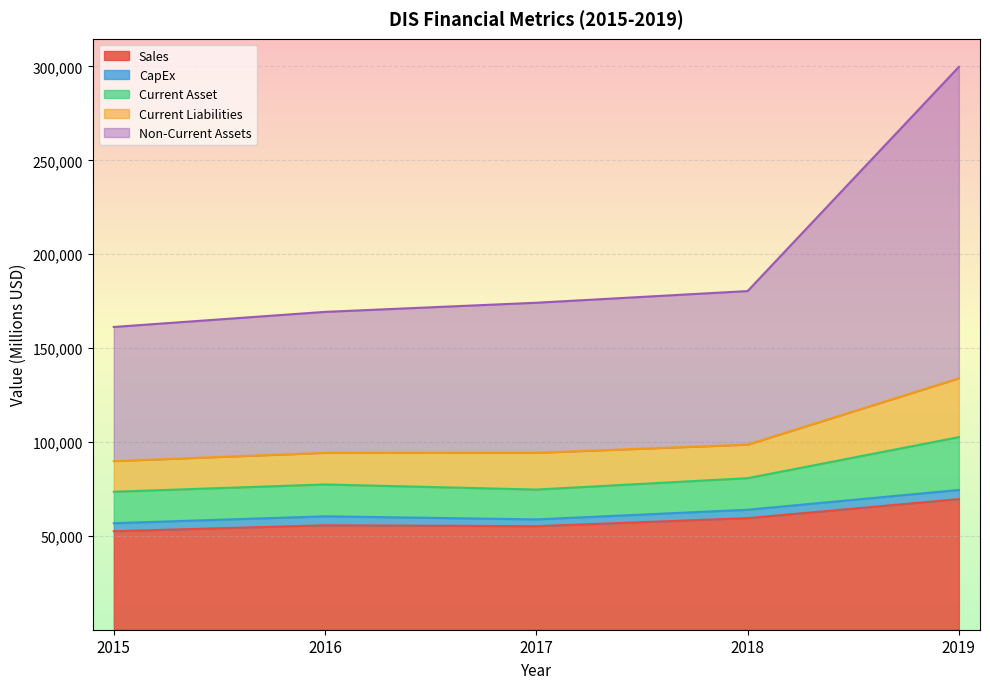

Is it true that Current Liabilities equals 98584 at 2018?

True